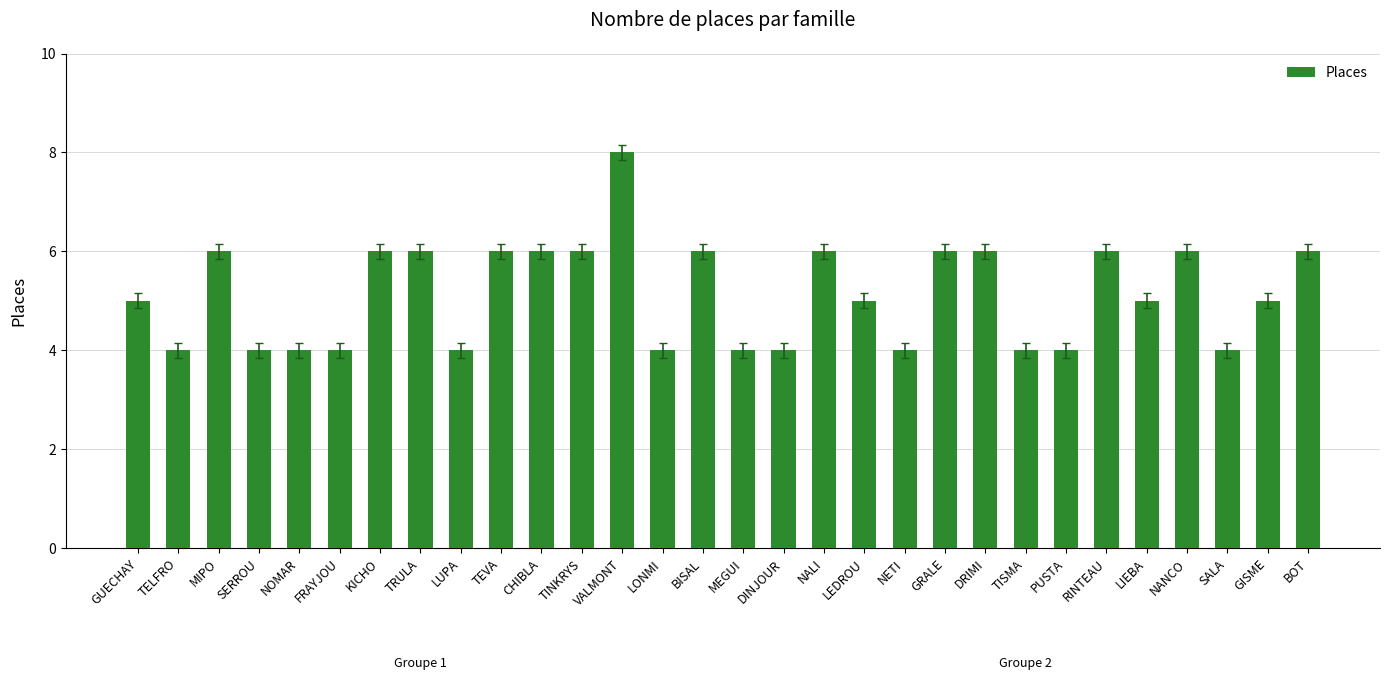

The value at SERROU is 6. True or false?

False